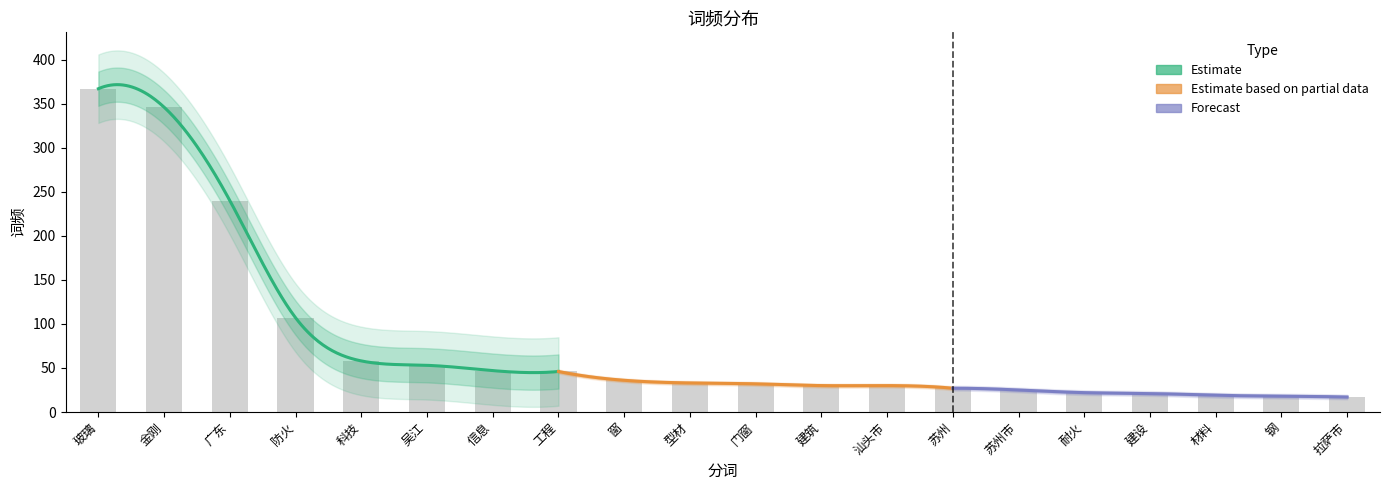

Rank the categories by value from highest to lowest.

玻璃, 金刚, 广东, 防火, 科技, 吴江, 信息, 工程, 窗, 型材, 门窗, 建筑, 汕头市, 苏州, 苏州市, 耐火, 建设, 材料, 钢, 拉萨市